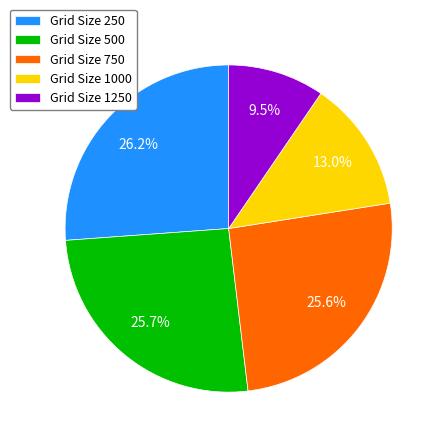

Does any single category account for the majority?

No